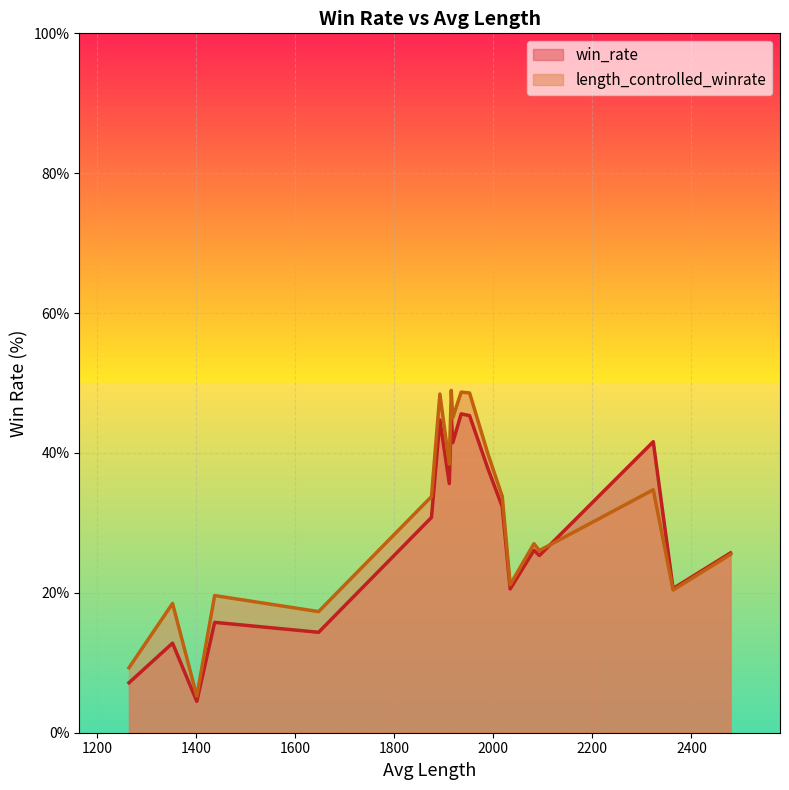

What are all the series names shown in the legend?

win_rate, length_controlled_winrate